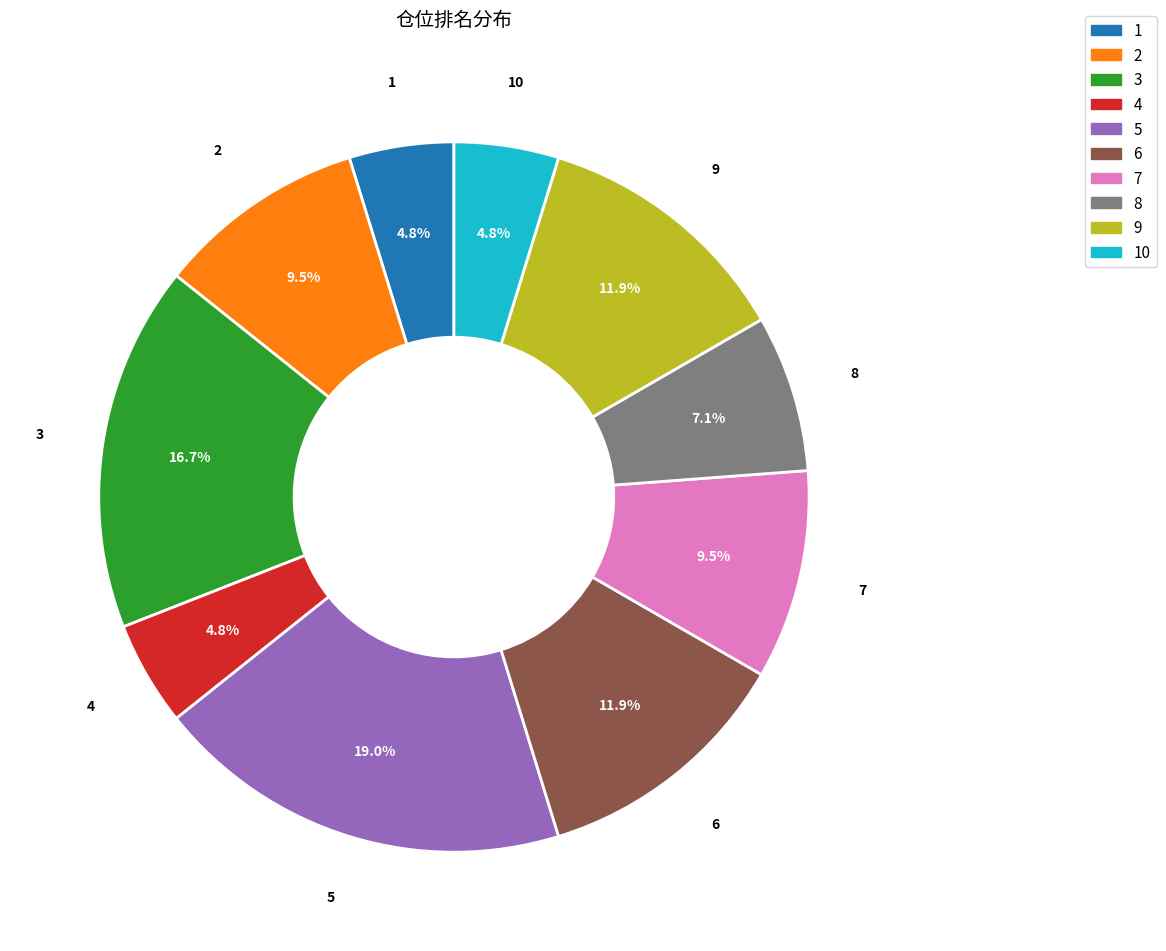

What is the largest slice in the pie chart?

5